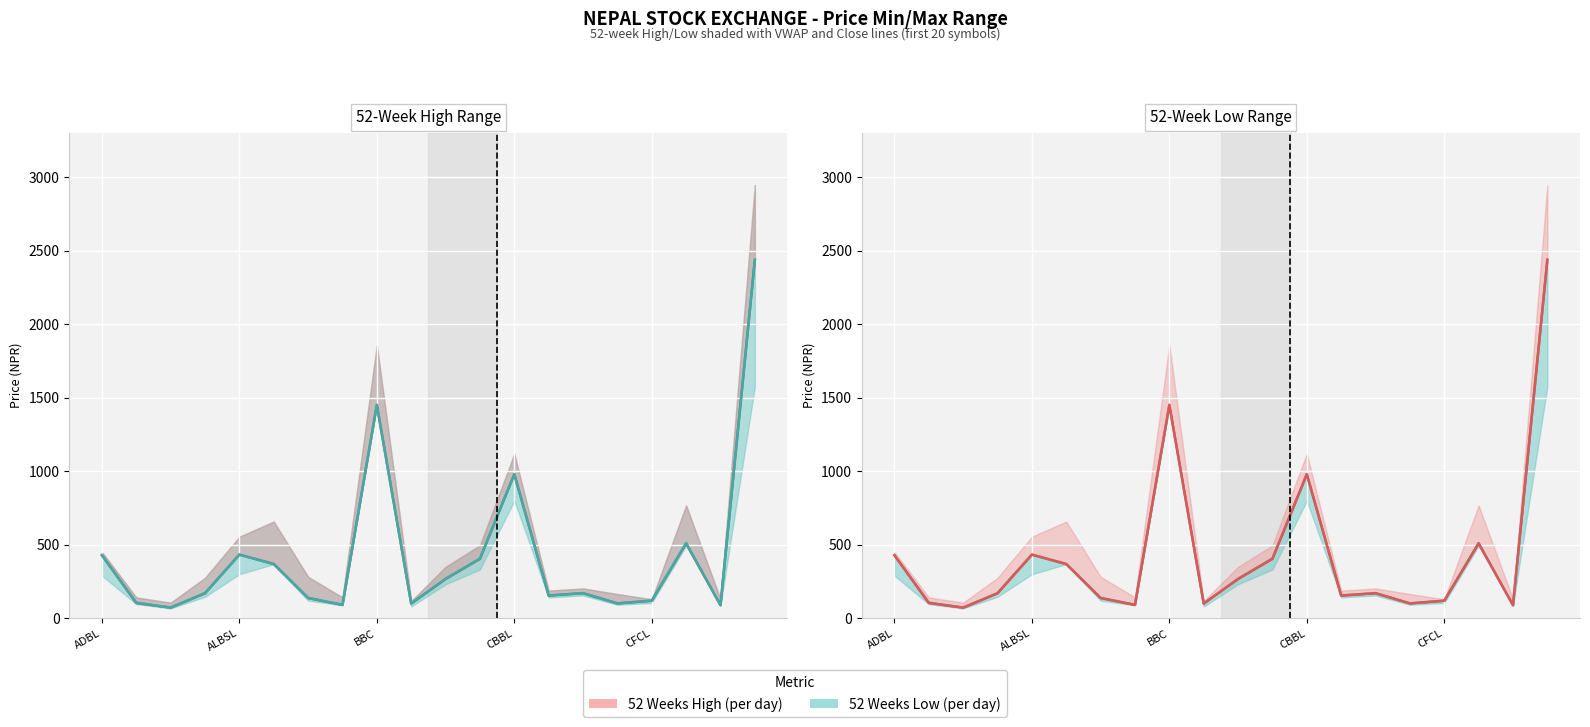

What is the average value of the Close series?

429.9